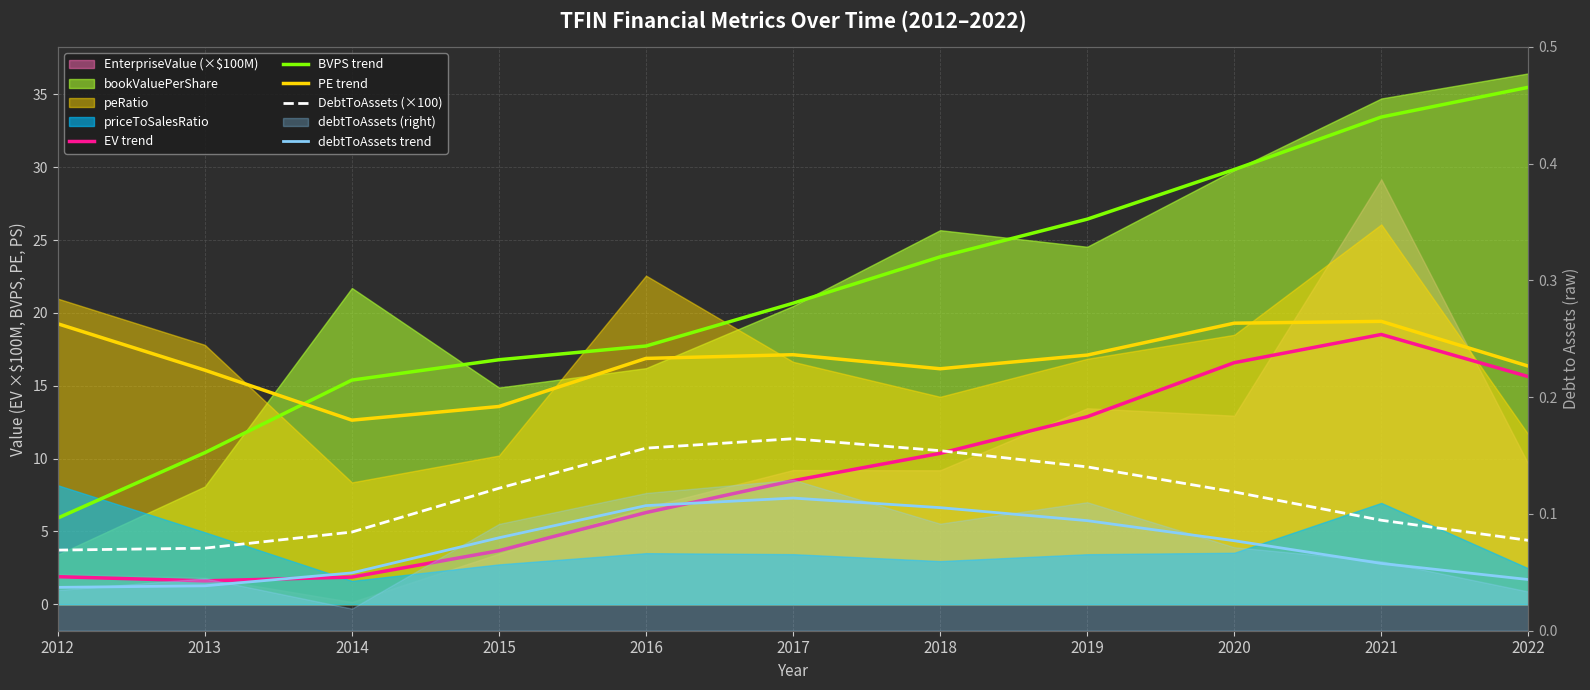

What is the average value of the BVPS trend series?

21.4